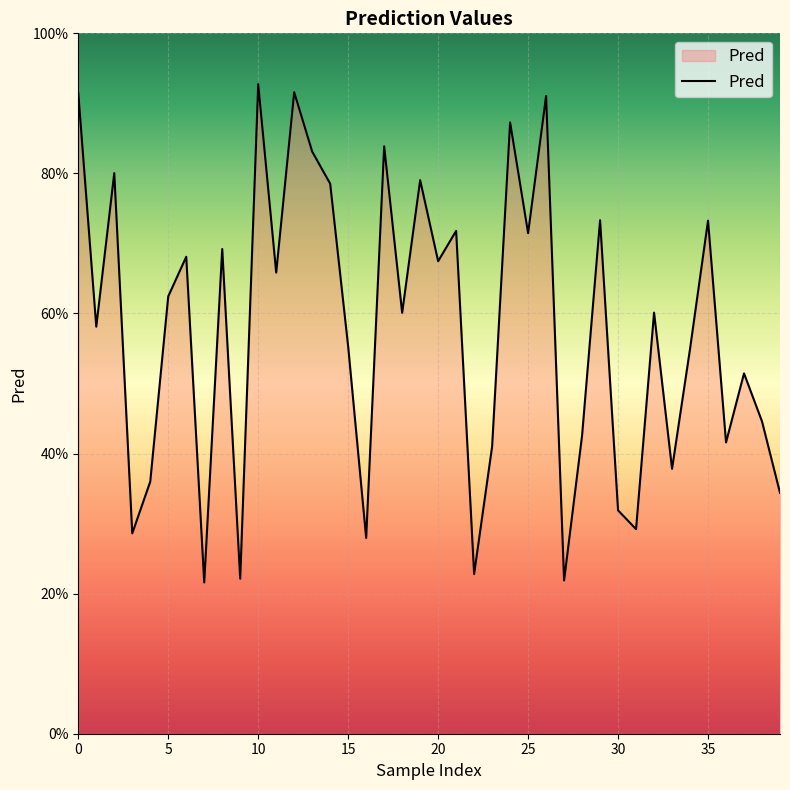

What is the greatest value displayed?

0.9